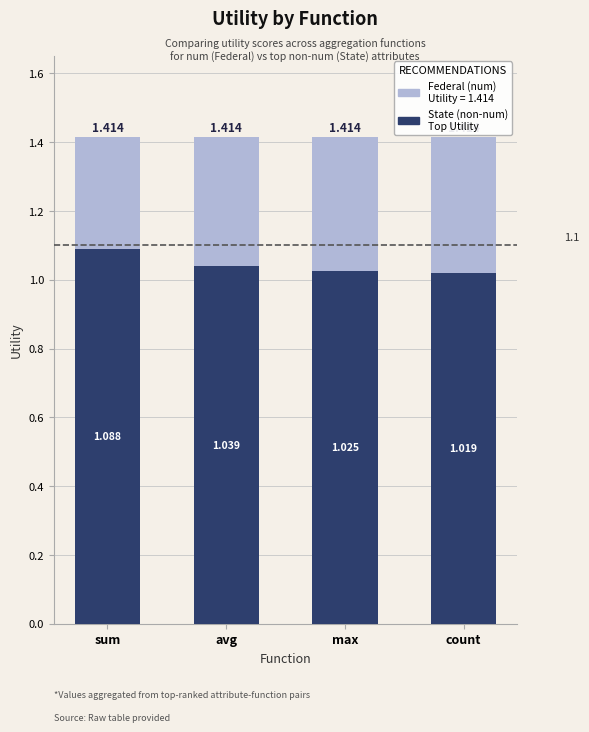

Reading left to right, extract all data points from this chart.

Federal (num Utility): 1.4	1.4	1.4	1.4
State (top Attributes Utility): 1.1	1.0	1.0	1.0